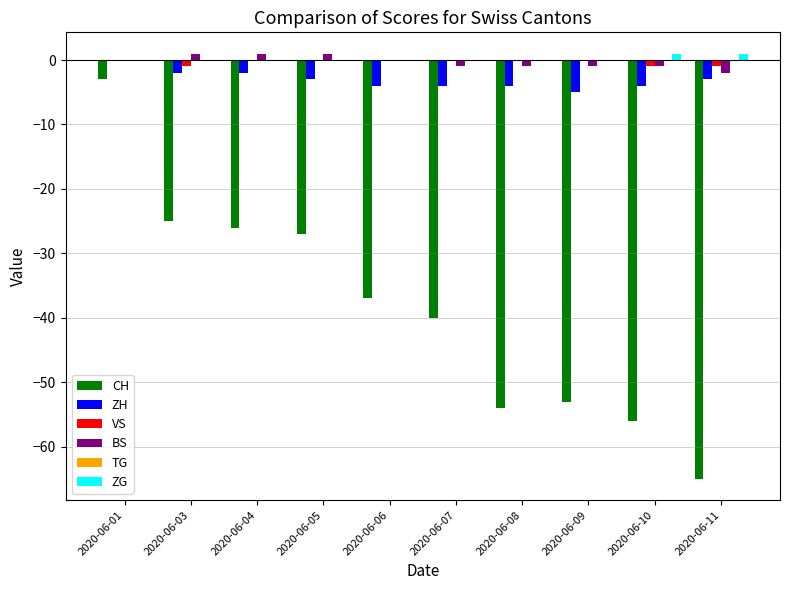

Between 2020-06-01 and 2020-06-07, which series saw the biggest shift?

CH